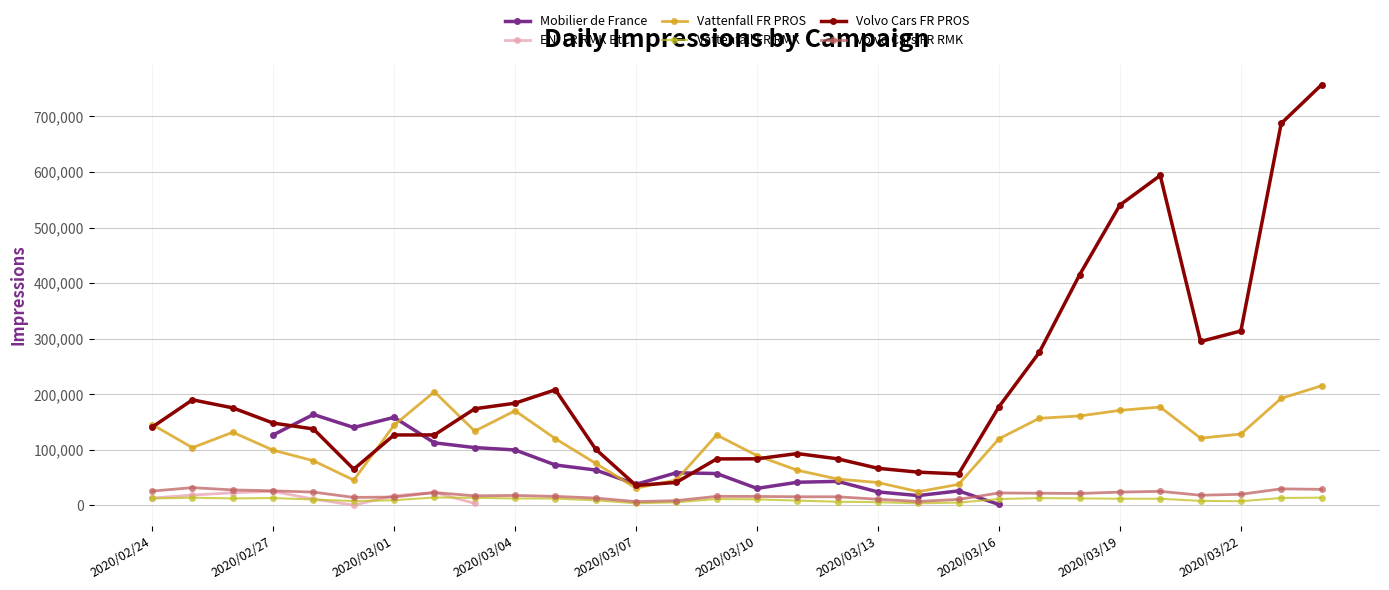

In Vattenfall FR RMK, how many points are higher than both neighbors (excluding endpoints)?

6